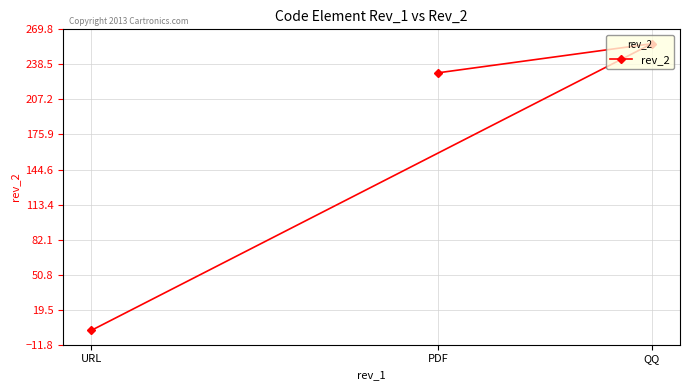

Reading right to left, extract all data points from this chart.

QQ=257	PDF=231	URL=1